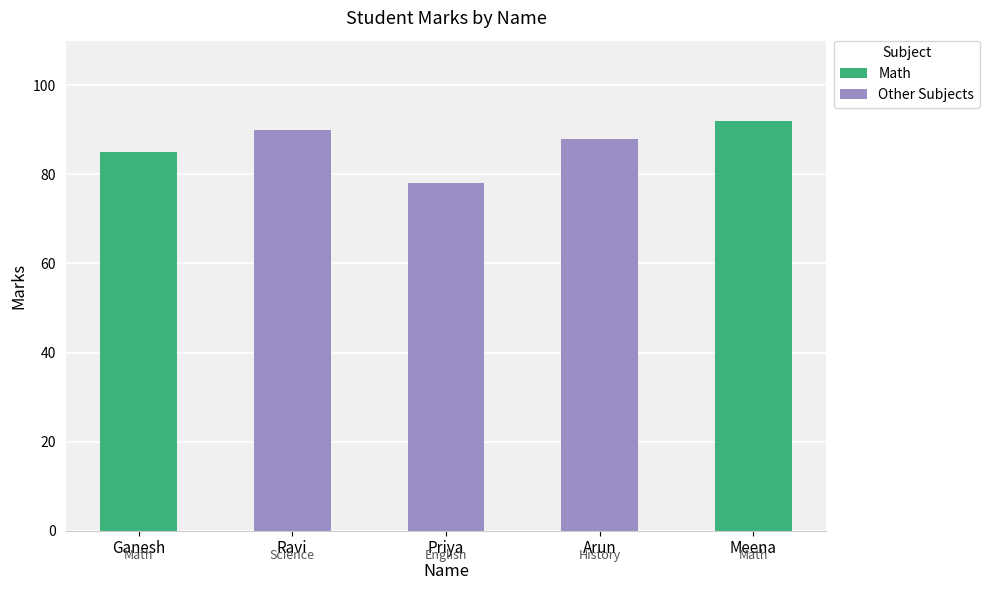

Reading right to left, transcribe all the data shown in this chart.

Meena=92	Arun=88	Priya=78	Ravi=90	Ganesh=85